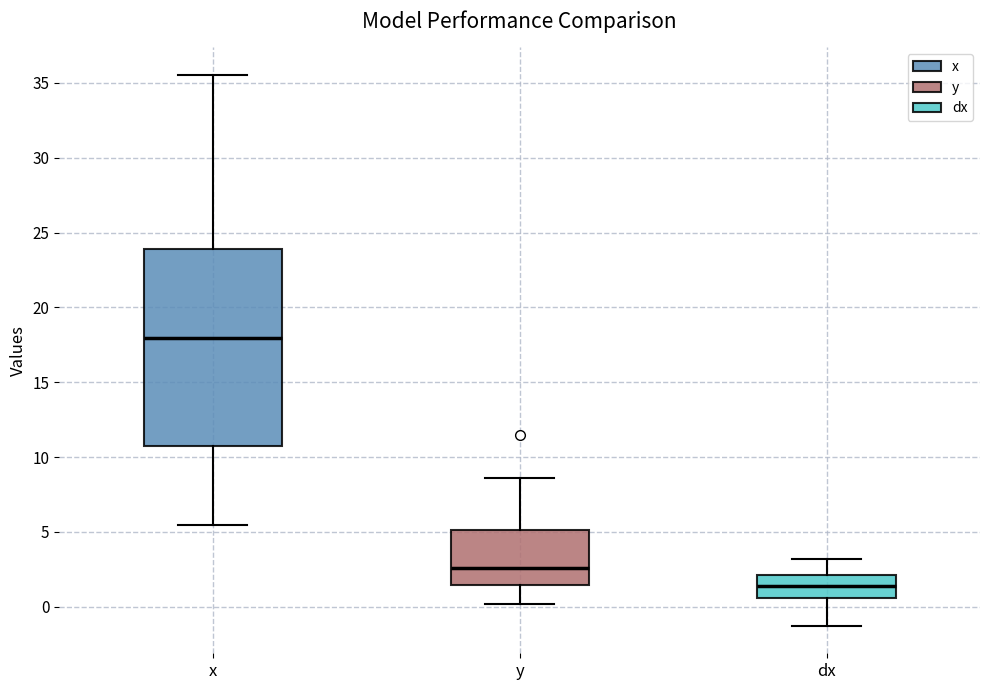

Where does the lower whisker of the box for x end on the y-axis? The values are not printed on the chart, so give them approximately, as read against the axis.

5.5